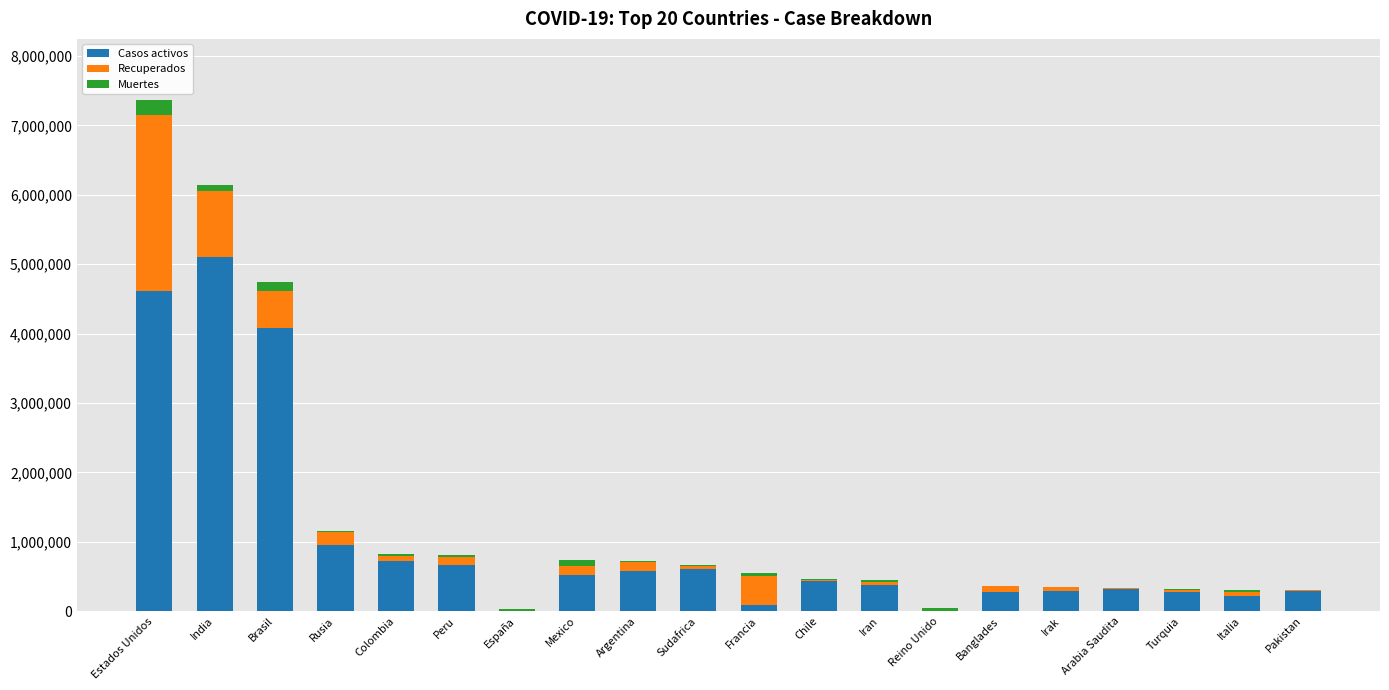

At which category is the sum across all series the highest?

Estados Unidos